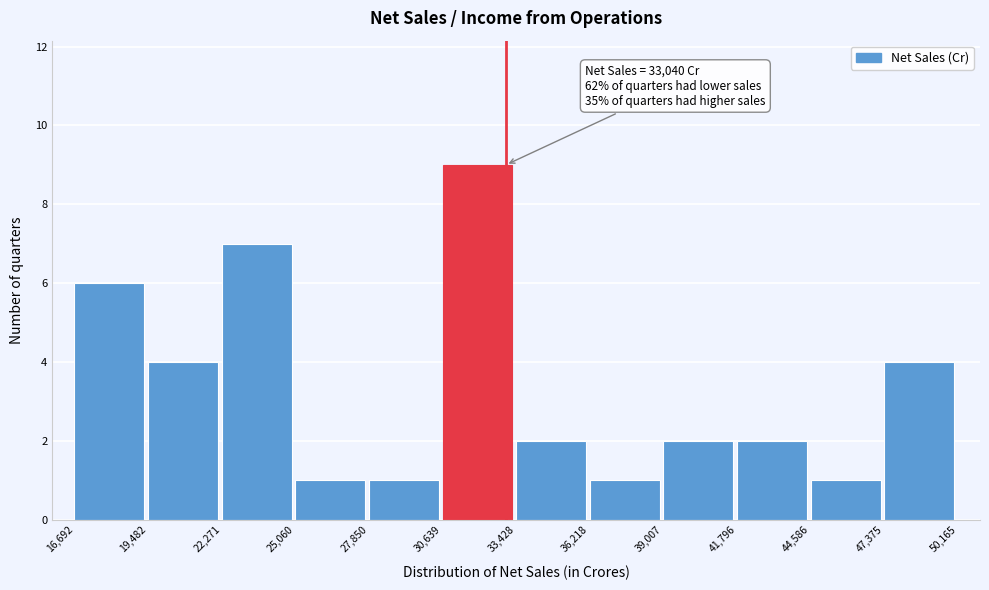

Which range on the x-axis has the tallest bar?

30,639 to 33,428